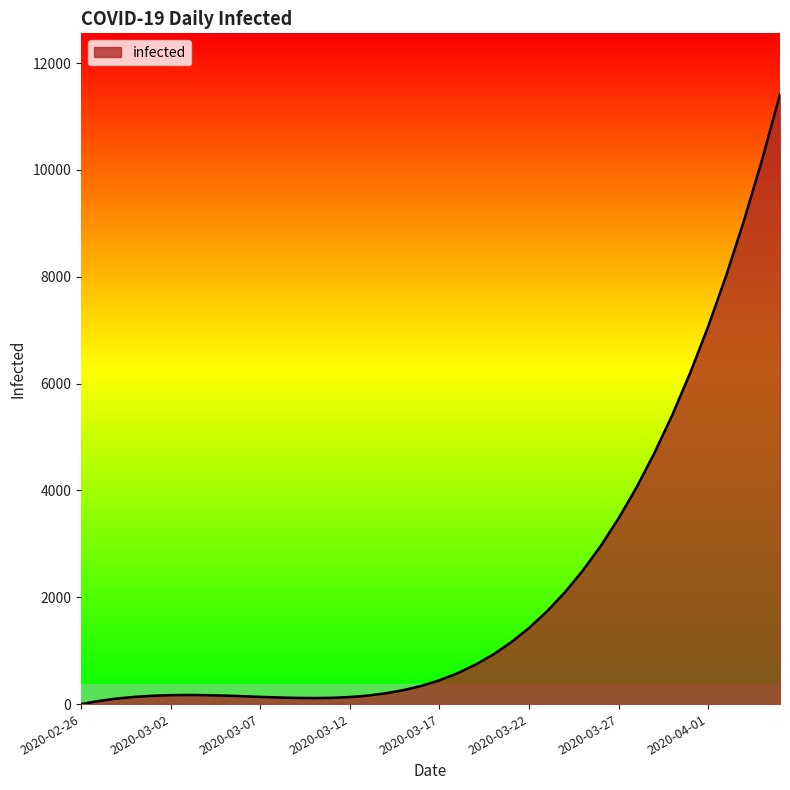

What is the difference between the maximum and minimum values?

11414